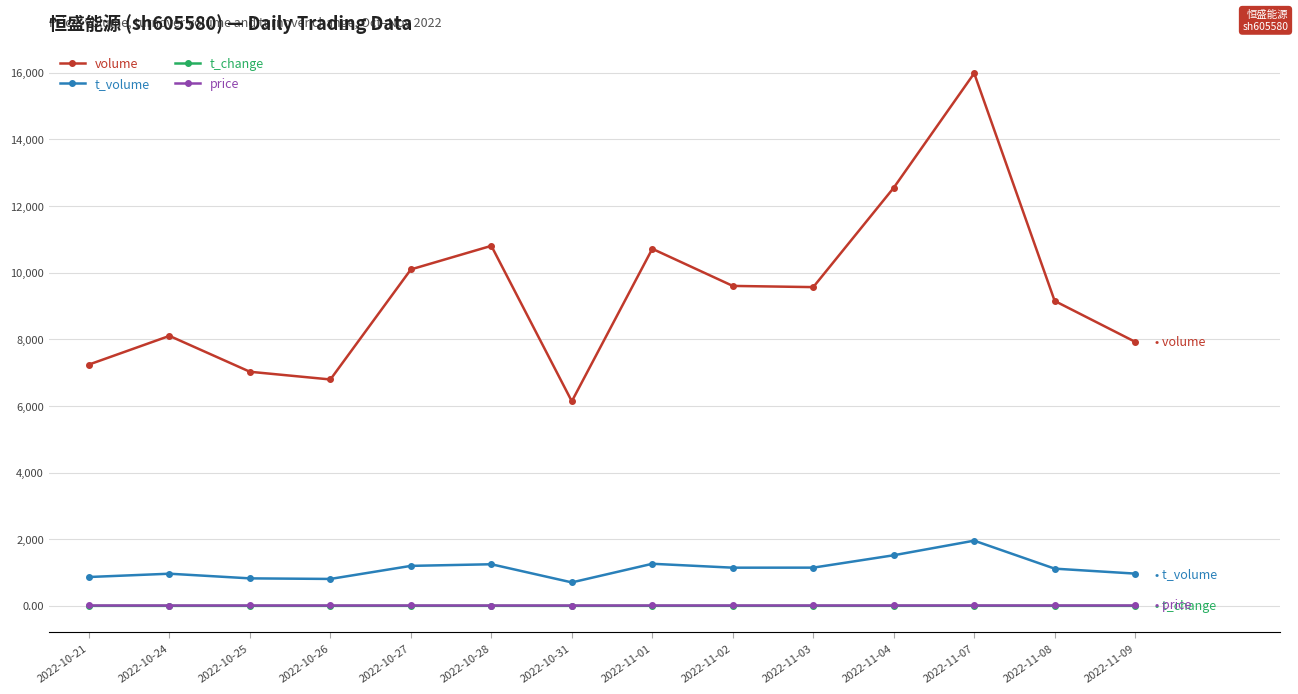

Which label corresponds to the largest value in the chart?

2022-11-07